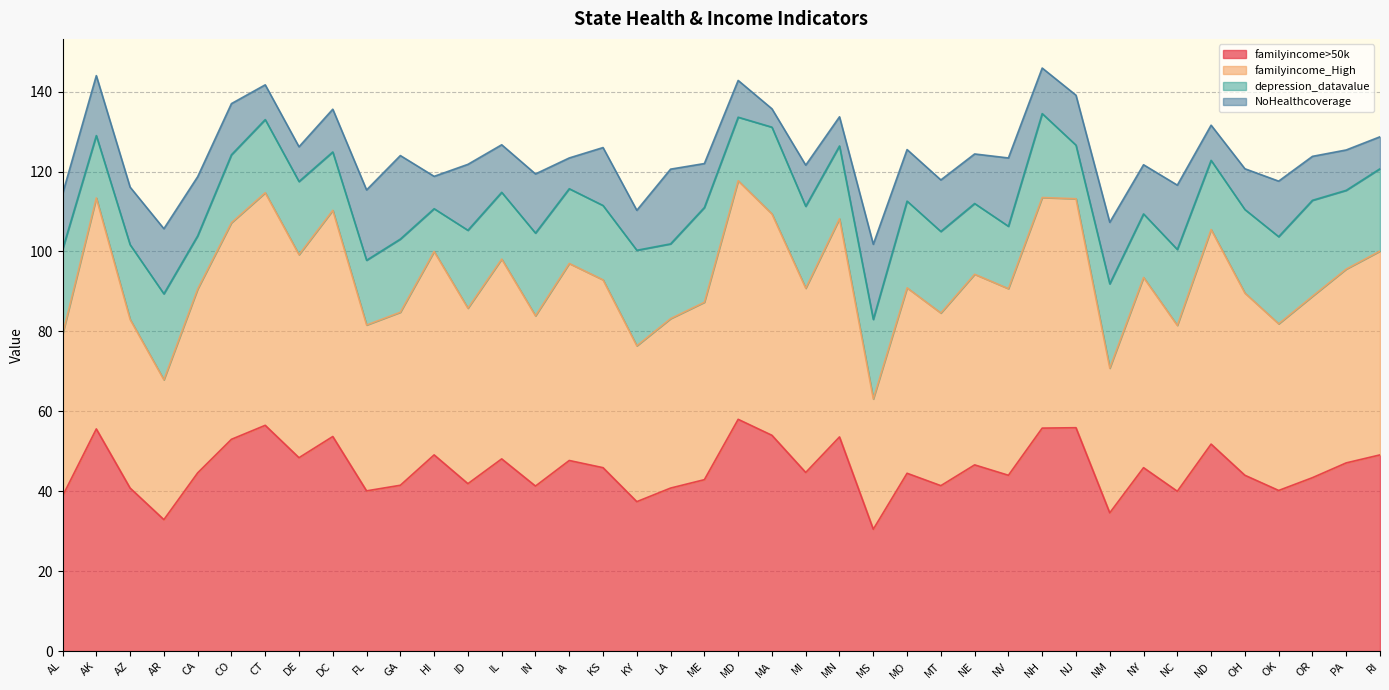

What is the difference between the familyincome>50k values at IA and ME?

4.8